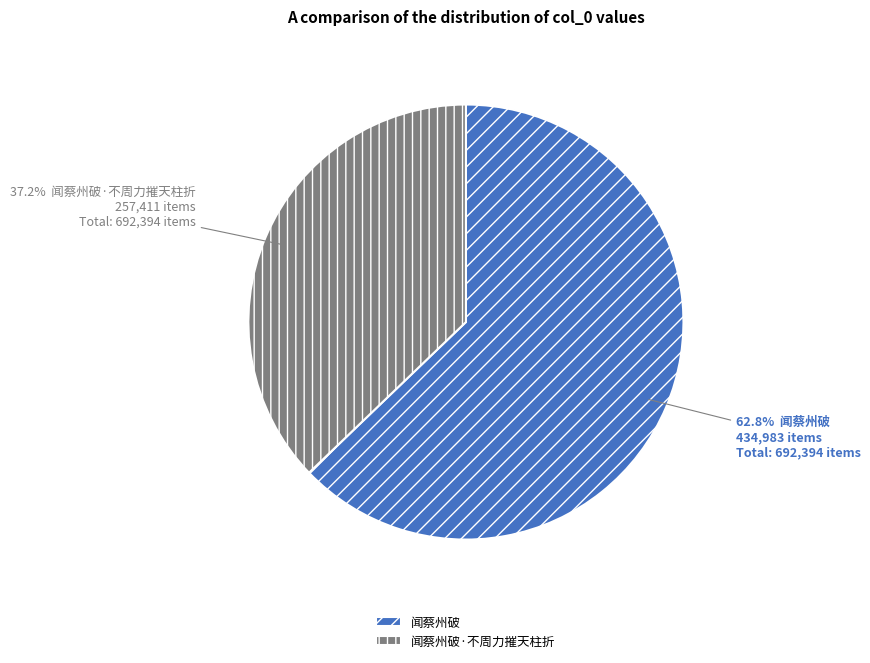

How many slices are in this pie chart?

2